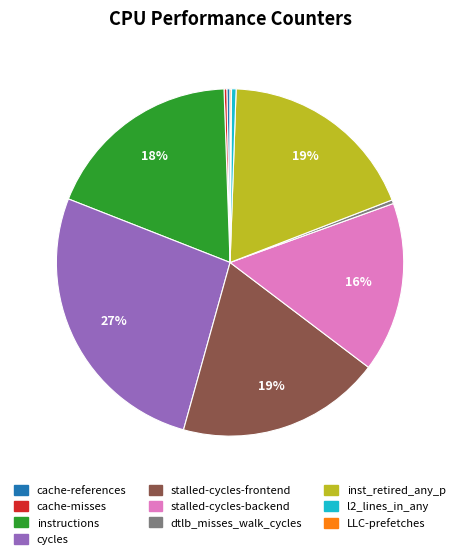

To the nearest percent, what is the average slice percentage?

10%